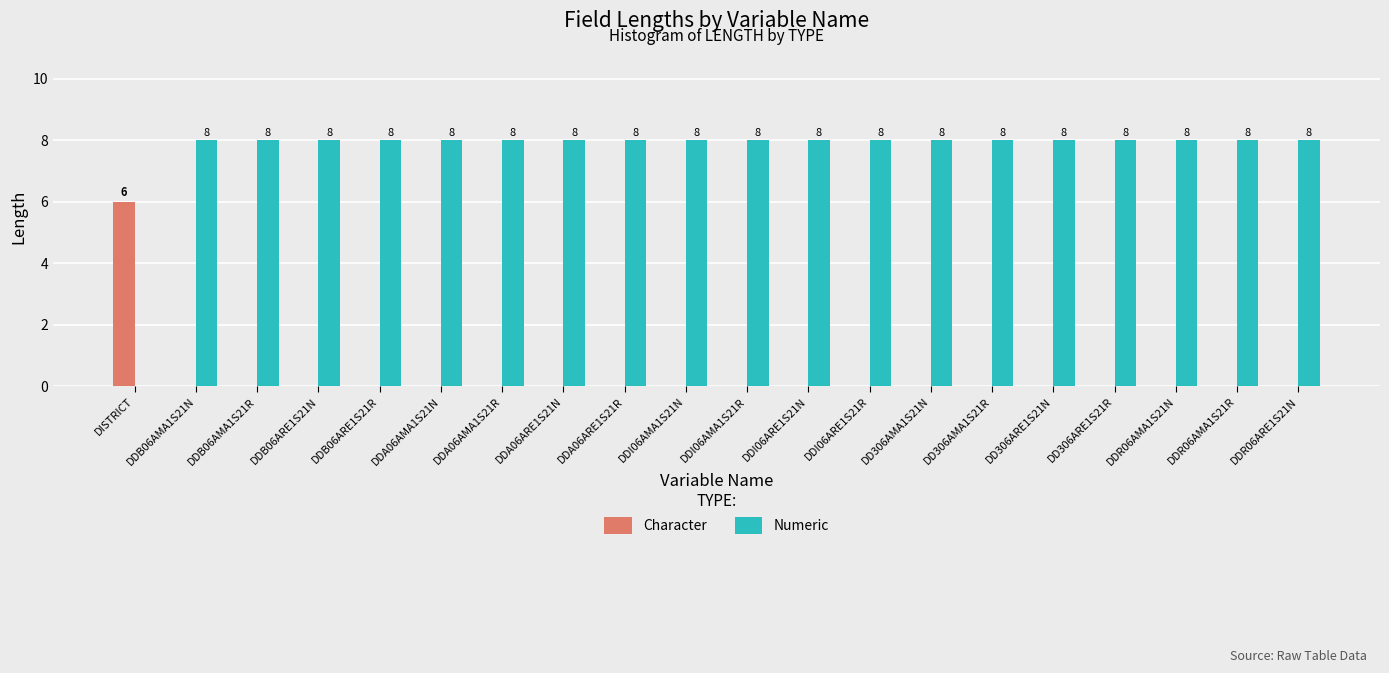

What are all the series names shown in the legend?

Character, Numeric